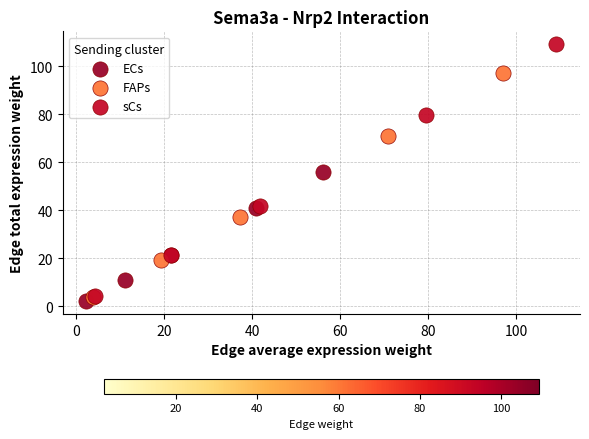

Which series contains the highest Y value?

sCs